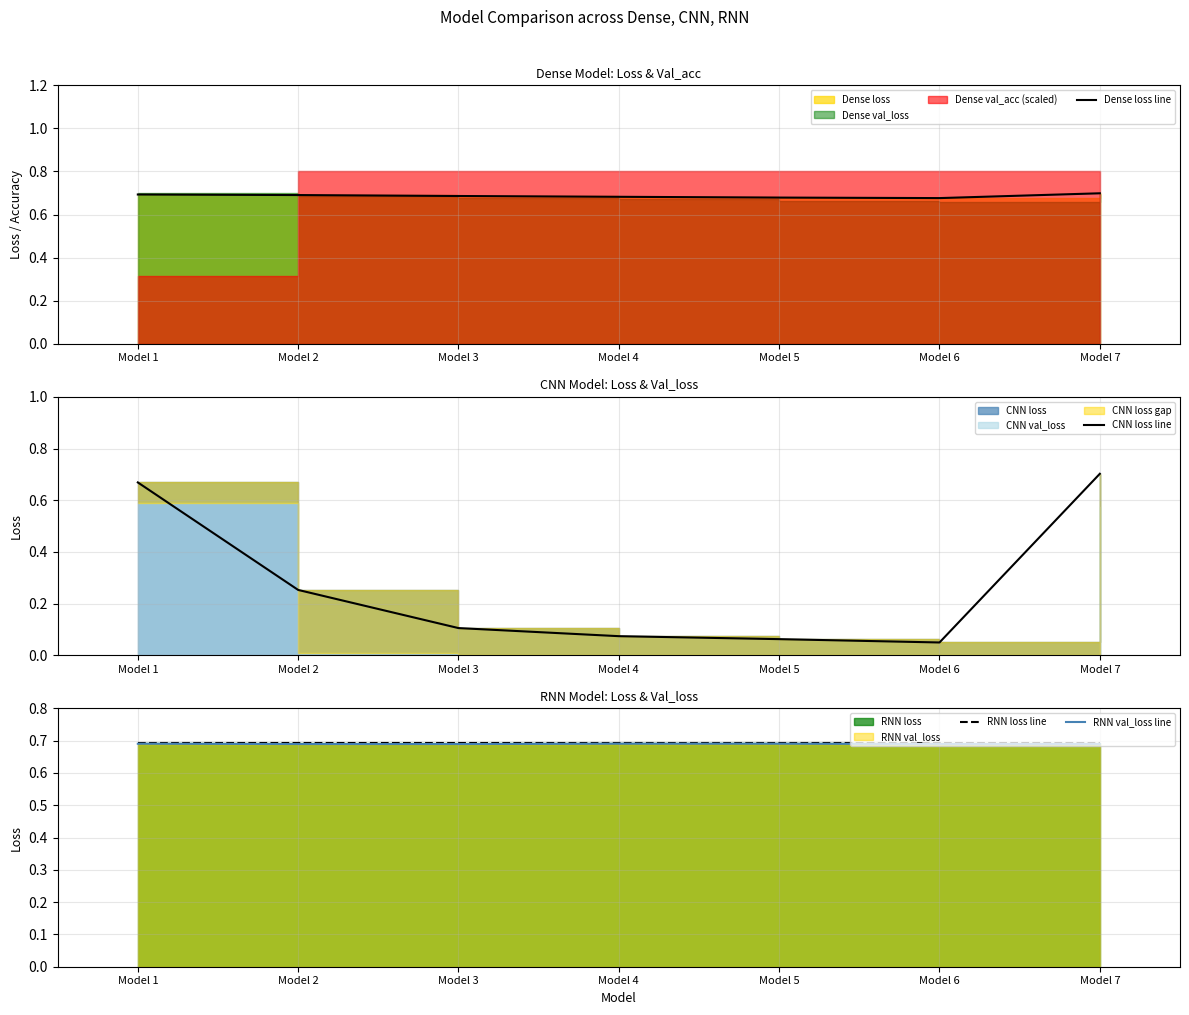

Is it true that Dense loss line equals 0.7 at Model 3?

True